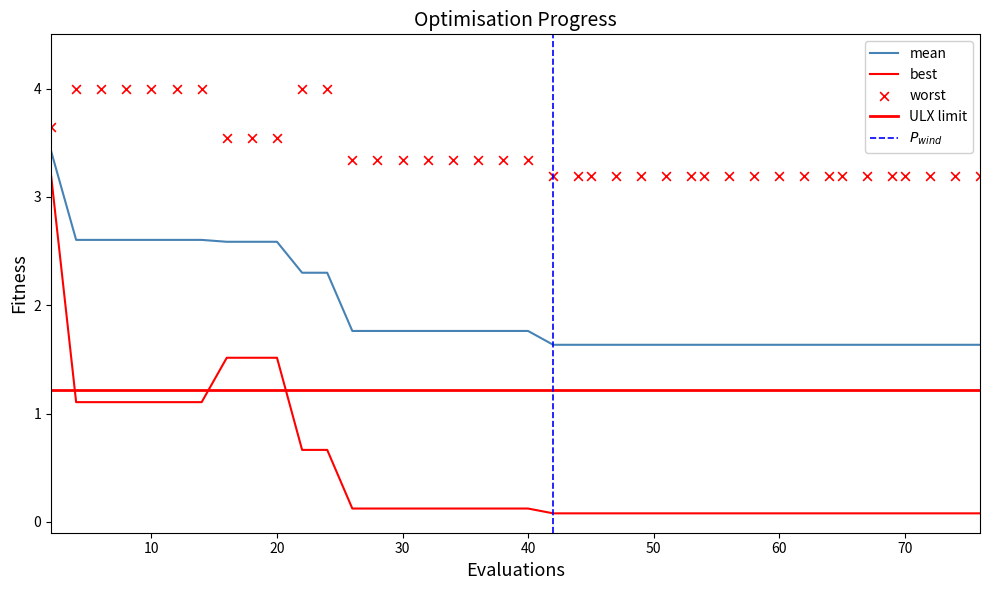

At how many categories does at least one series exceed 0?

40